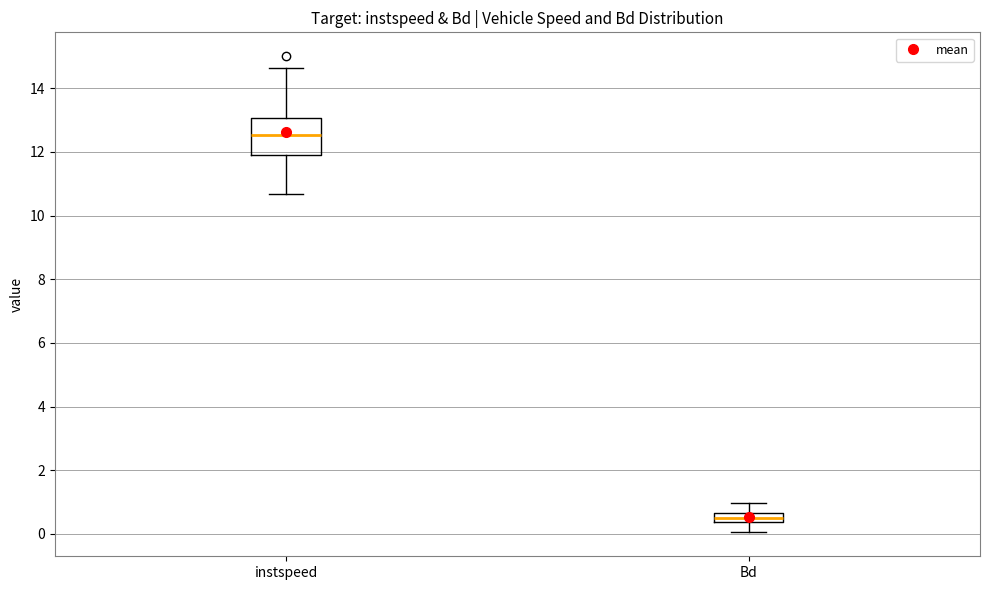

Which box's median line is the lowest?

Bd